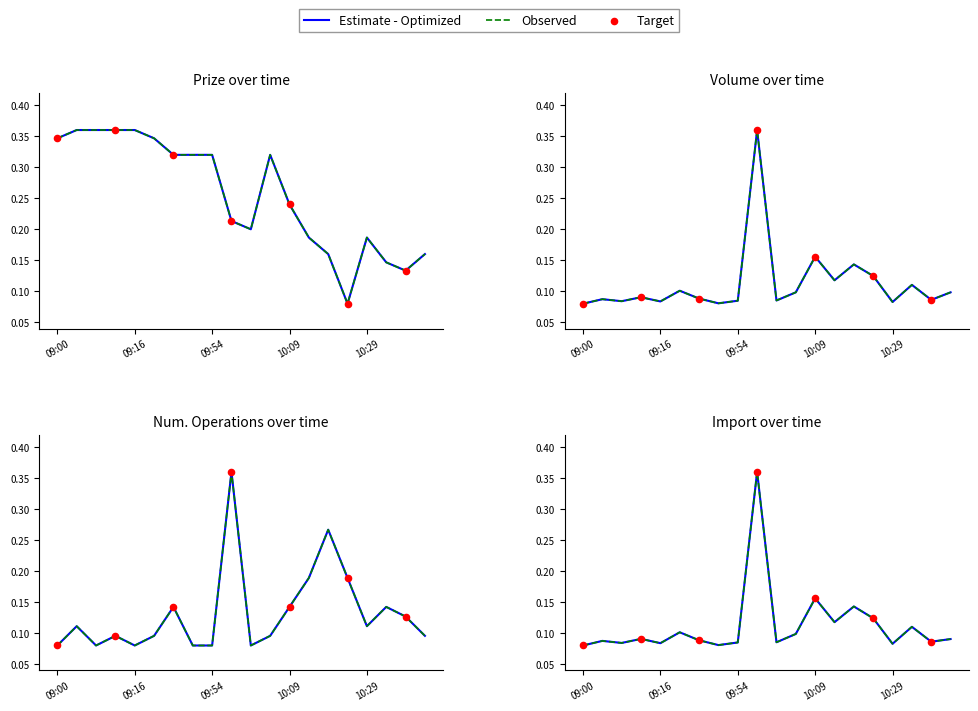

Is the value of Prize at 09:33 greater than the value of Num. Operations at 10:42?

Yes